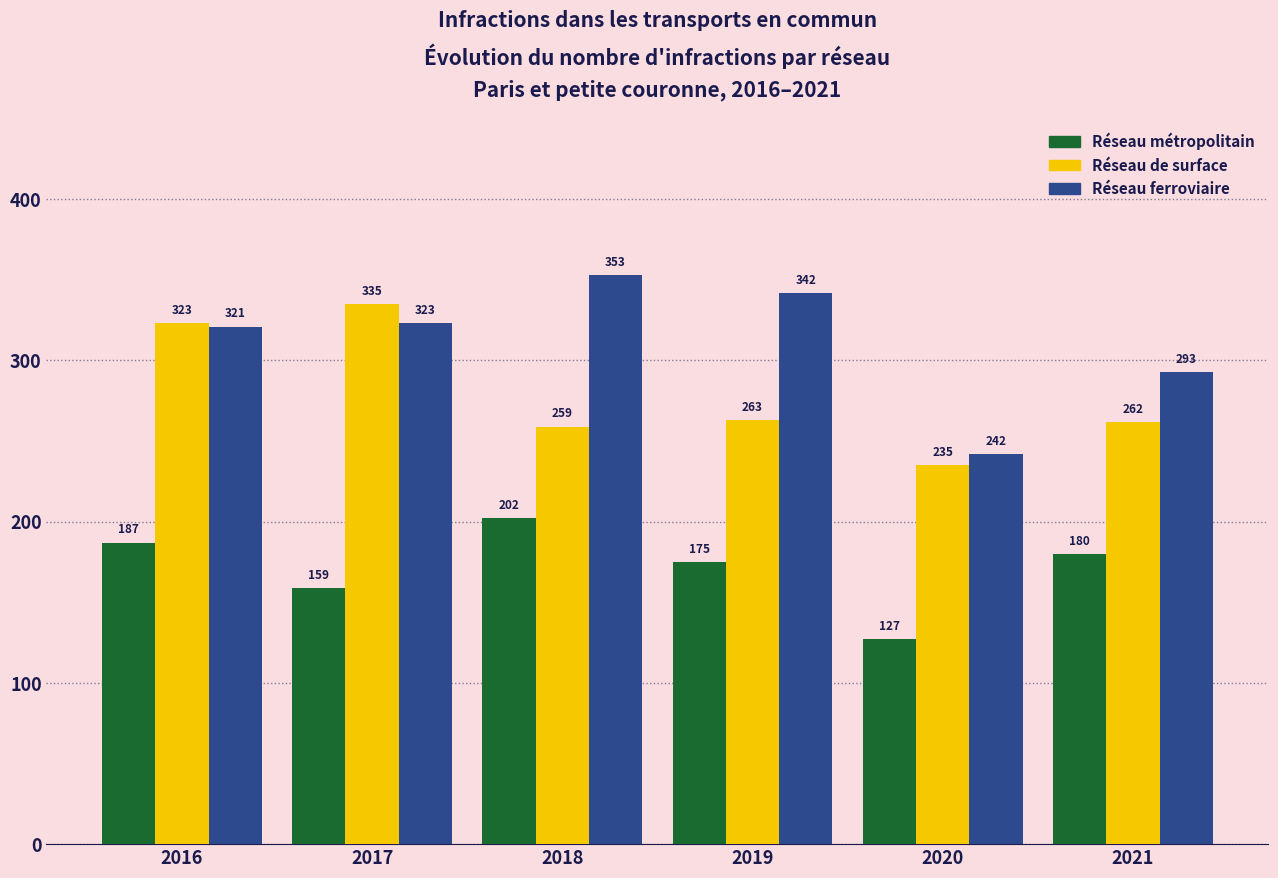

What is the sum of all Réseau de surface values?

1677